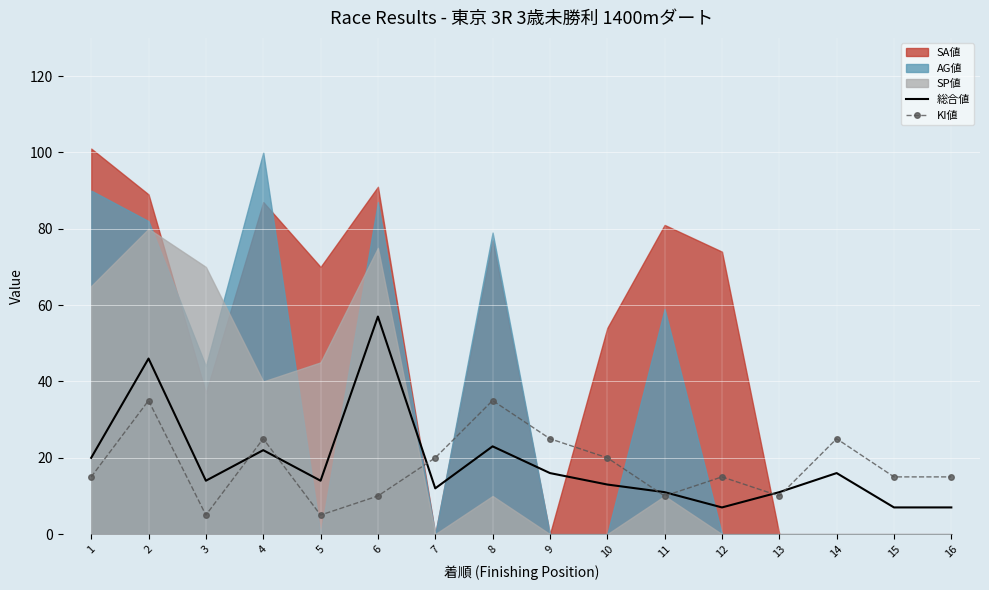

Which series changed the most between 8 and 15?

KI値